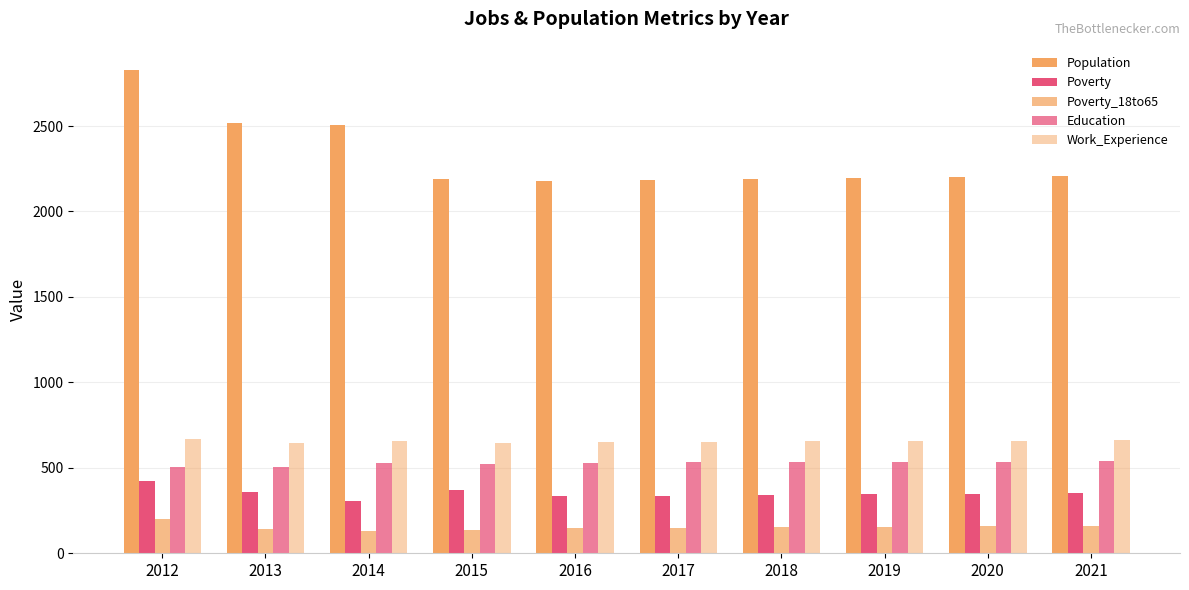

Reading left to right, list all the values displayed in this chart.

Population: 2828	2517	2506	2193	2177	2186	2192	2198	2204	2210
Poverty: 422	361	304	369	335	336	341	345	349	354
Poverty_18to65: 199	141	130	139	148	150	152	155	157	160
Education: 503	505	526	522	530	532	533	535	537	538
Work_Experience: 667	647	656	644	652	654	655	657	658	660